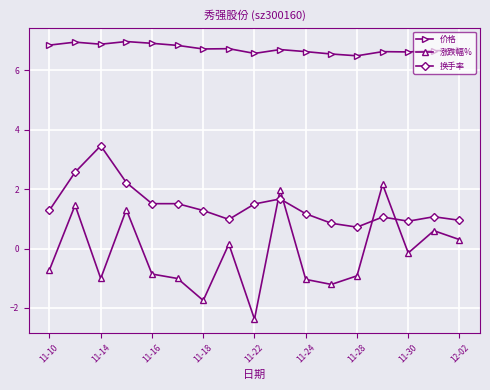

Which series has the largest range (max minus min)?

涨跌幅%